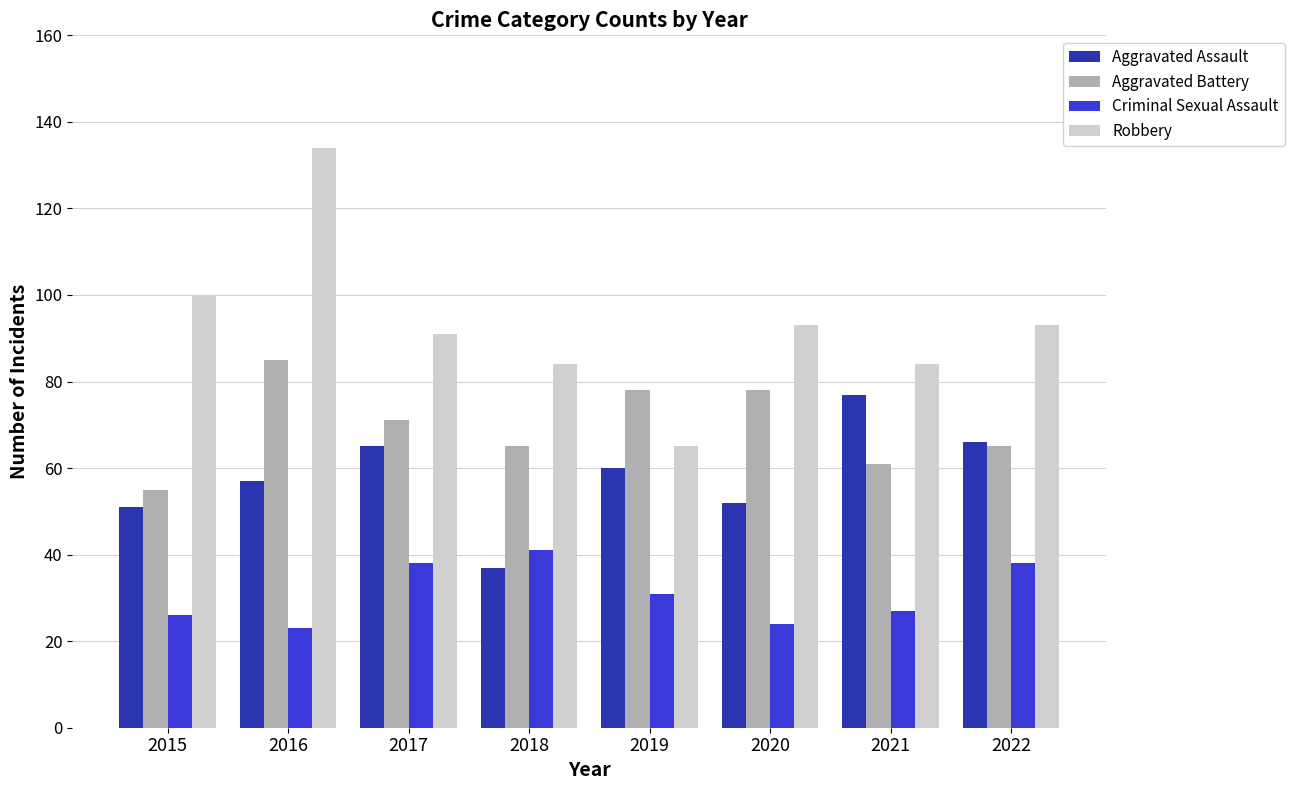

Is it true that Criminal Sexual Assault equals 37 at 2016?

False